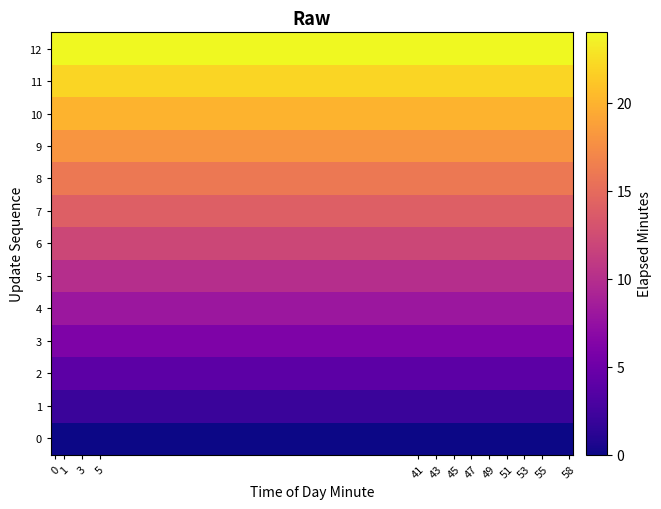

Reading right to left, list all the values displayed in this chart.

0: 0	0	0	0	0	0	0	0	0	0	0	0	0
1: 2	2	2	2	2	2	2	2	2	2	2	2	2
2: 4	4	4	4	4	4	4	4	4	4	4	4	4
3: 6	6	6	6	6	6	6	6	6	6	6	6	6
4: 8	8	8	8	8	8	8	8	8	8	8	8	8
5: 10	10	10	10	10	10	10	10	10	10	10	10	10
6: 12	12	12	12	12	12	12	12	12	12	12	12	12
7: 14	14	14	14	14	14	14	14	14	14	14	14	14
8: 16	16	16	16	16	16	16	16	16	16	16	16	16
9: 18	18	18	18	18	18	18	18	18	18	18	18	18
10: 20	20	20	20	20	20	20	20	20	20	20	20	20
11: 22	22	22	22	22	22	22	22	22	22	22	22	22
12: 24	24	24	24	24	24	24	24	24	24	24	24	24